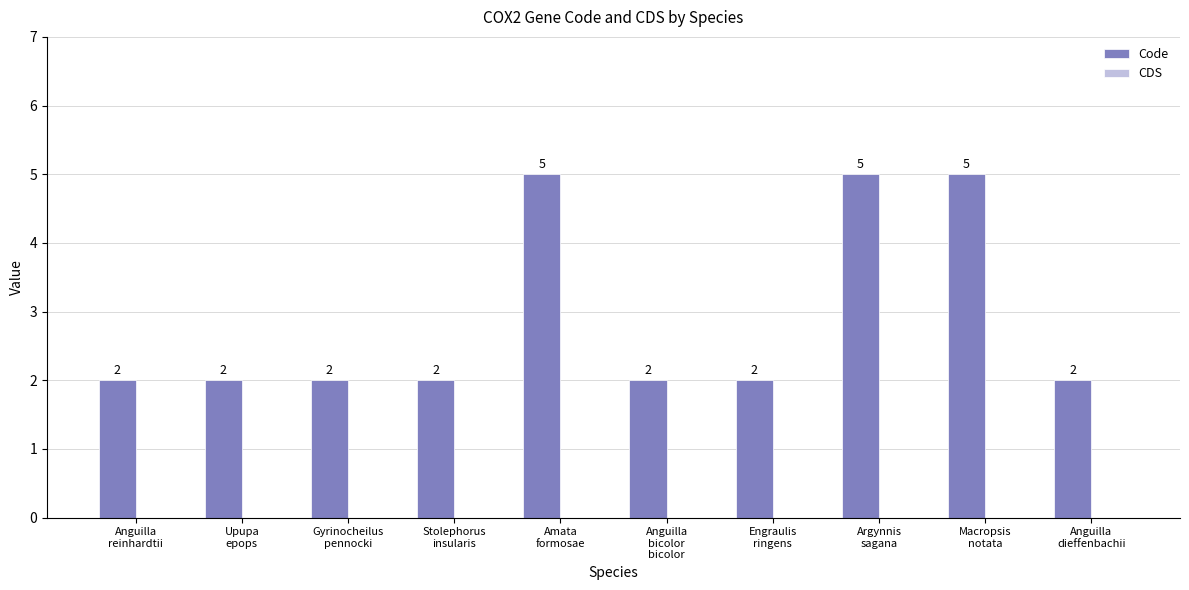

What is the sum of all values?

29